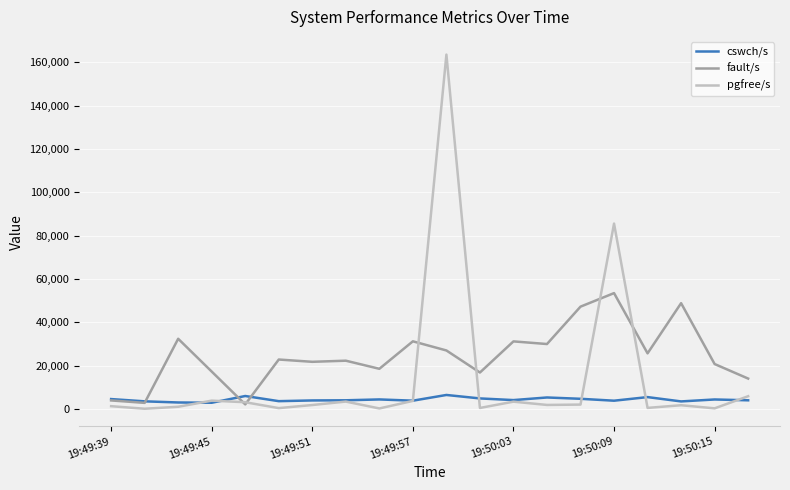

At how many categories does at least one series exceed 68871?

2